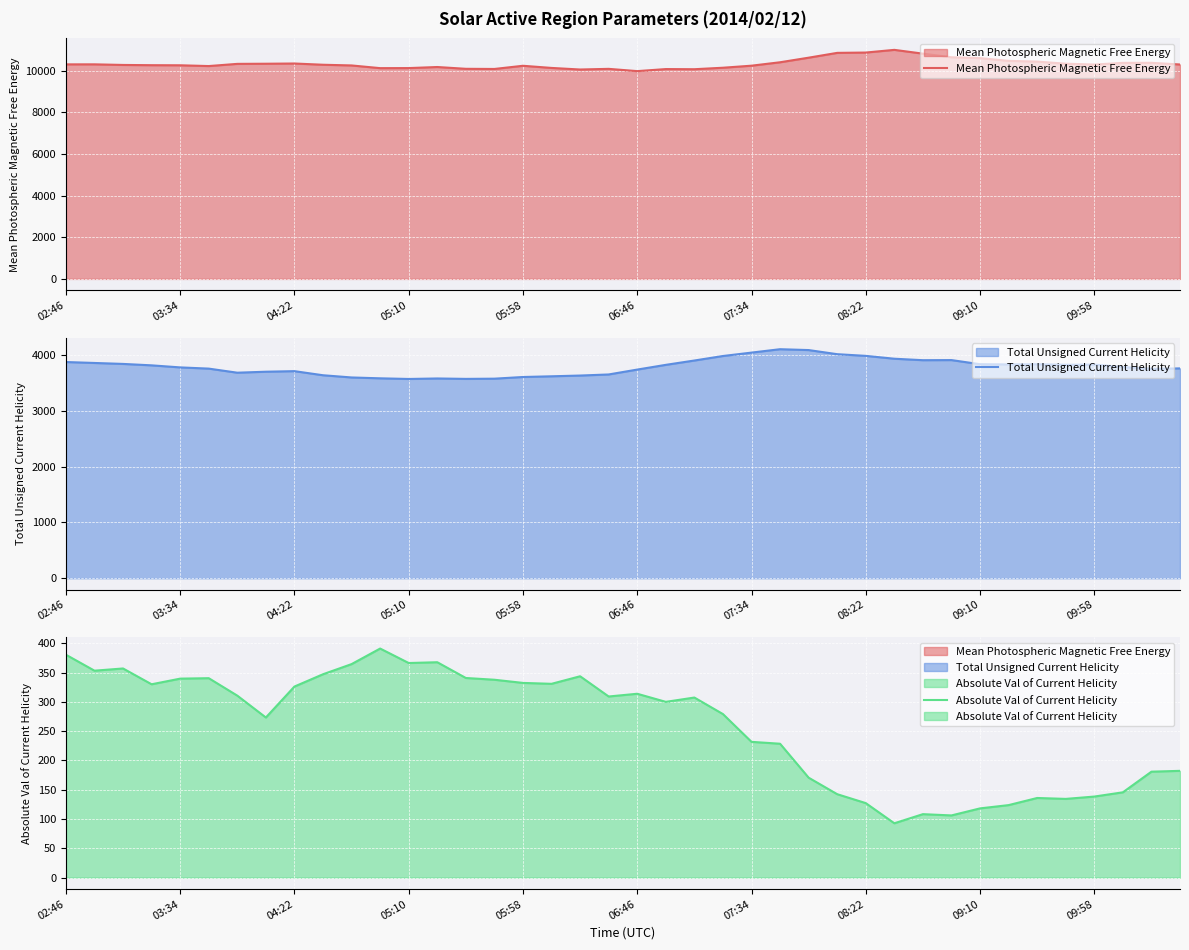

Rank the series by their average value, from lowest to highest.

Absolute Val of Current Helicity, Total Unsigned Current Helicity, Mean Photospheric Magnetic Free Energy